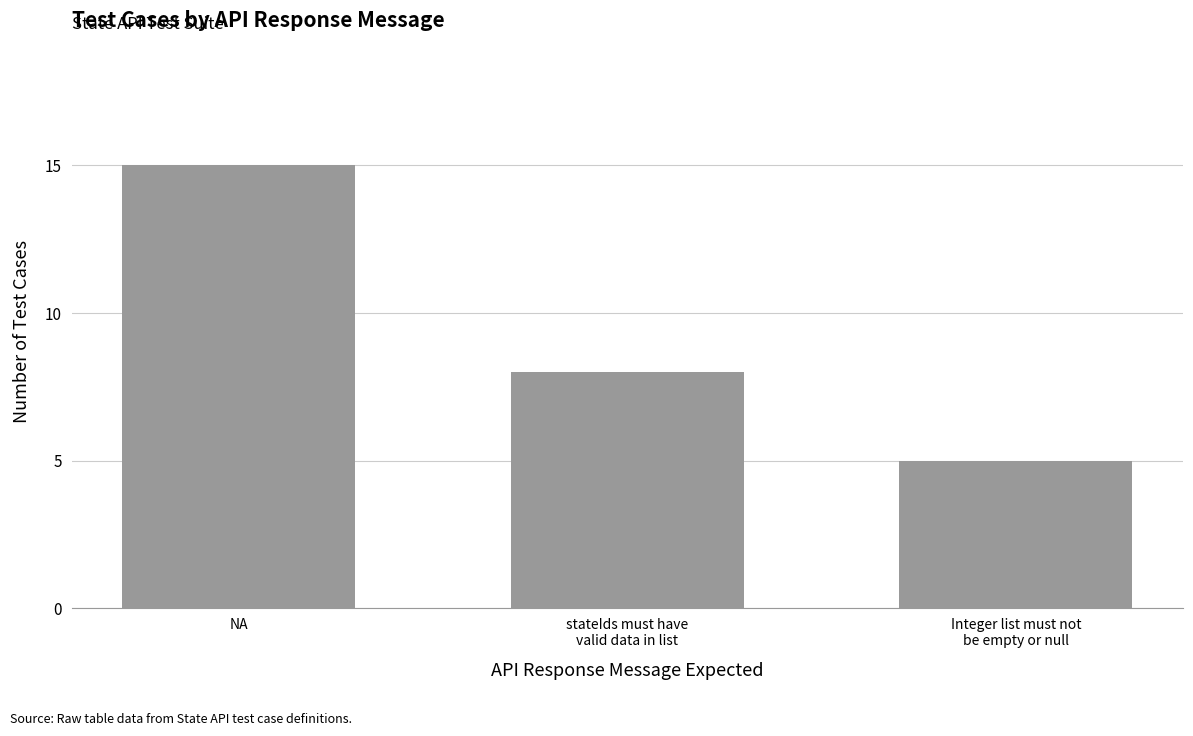

Rank the categories by value from lowest to highest.

Integer list must not
be empty or null, stateIds must have
valid data in list, NA